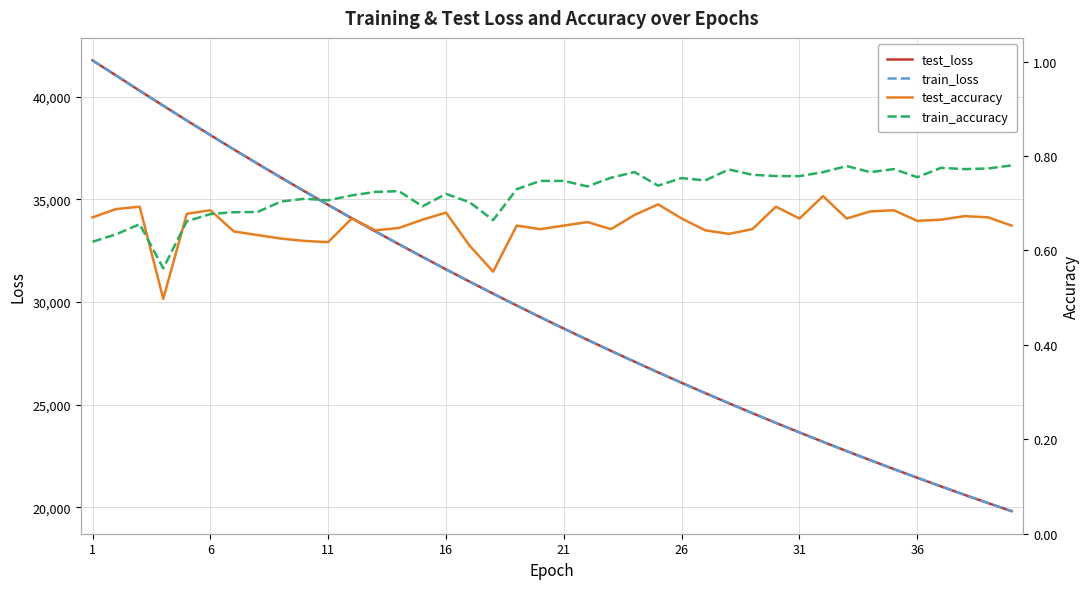

Reading left to right, extract all data points from this chart.

test_loss: 41756.9	41023.0	40280.3	39554.7	38831.7	38121.9	37420.5	36731.7	36051.5	35382.1	34723.2	34074.4	33436.3	32808.6	32191.8	31584.1	30987.8	30401.8	29824.5	29258.1	28701.5	28154.6	27617.1	27088.9	26570.4	26060.6	25559.8	25068.2	24585.2	24110.7	23644.8	23187.3	22738.1	22296.9	21863.6	21438.3	21020.4	20610.2	20207.4	19812.1
train_loss: 41757.4	41024.5	40280.3	39552.8	38831.0	38120.7	37418.9	36730.1	36049.9	35380.7	34722.2	34073.2	33435.0	32807.6	32191.0	31583.2	30986.5	30400.8	29823.5	29257.1	28700.4	28153.6	27616.0	27087.9	26569.6	26059.7	25559.1	25067.2	24584.4	24110.0	23644.1	23186.6	22737.3	22296.1	21862.7	21437.5	21019.6	20609.5	20206.7	19811.3
test_accuracy: 0.7	0.7	0.7	0.5	0.7	0.7	0.6	0.6	0.6	0.6	0.6	0.7	0.6	0.6	0.7	0.7	0.6	0.6	0.7	0.6	0.7	0.7	0.6	0.7	0.7	0.7	0.6	0.6	0.6	0.7	0.7	0.7	0.7	0.7	0.7	0.7	0.7	0.7	0.7	0.7
train_accuracy: 0.6	0.6	0.7	0.6	0.7	0.7	0.7	0.7	0.7	0.7	0.7	0.7	0.7	0.7	0.7	0.7	0.7	0.7	0.7	0.7	0.7	0.7	0.8	0.8	0.7	0.8	0.7	0.8	0.8	0.8	0.8	0.8	0.8	0.8	0.8	0.8	0.8	0.8	0.8	0.8